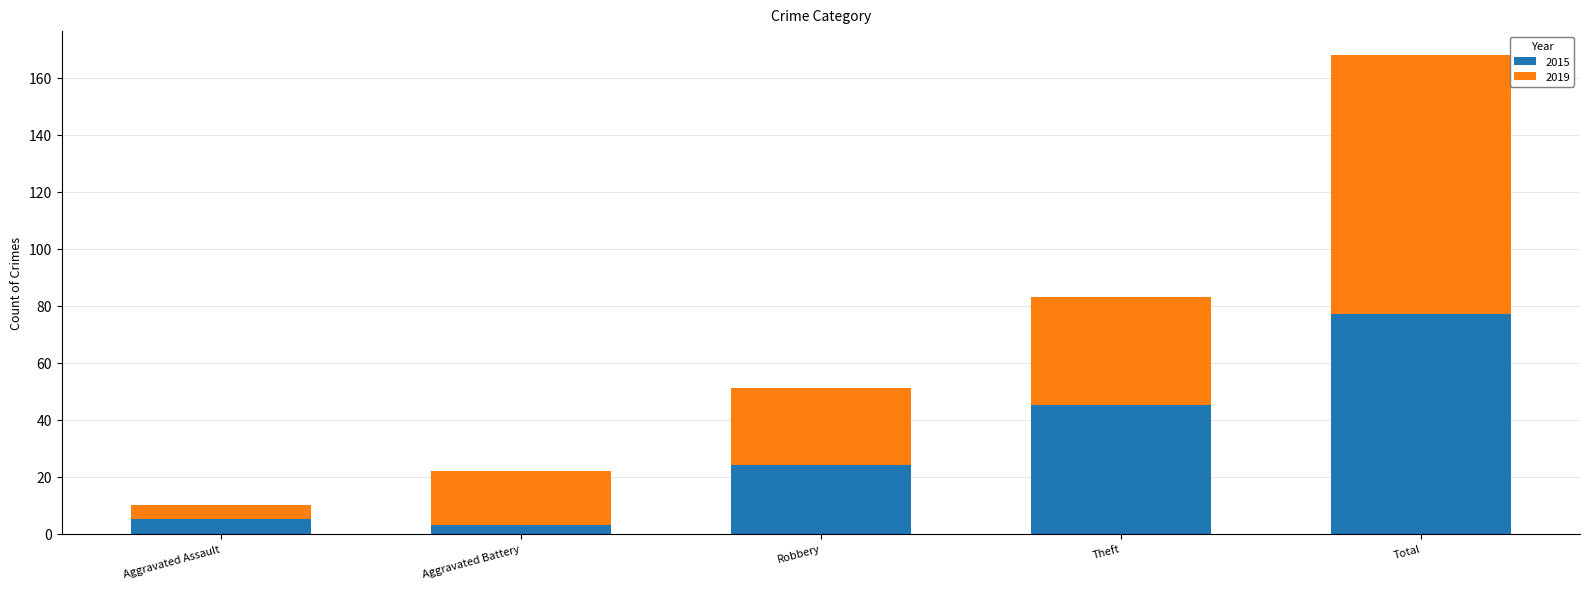

Reading left to right, transcribe the values for 2015.

5	3	24	45	77